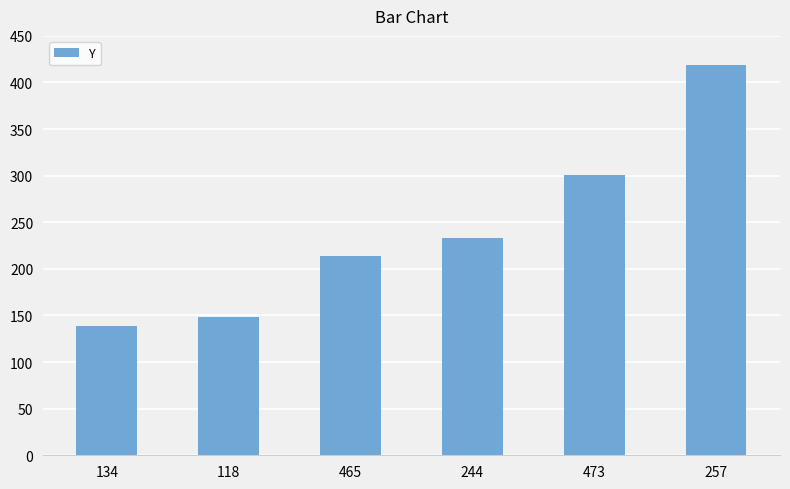

True or false: the data shows 132 at 257.

False